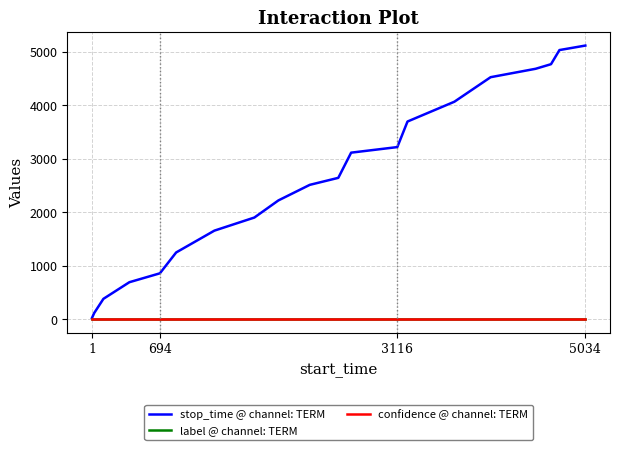

What are all the series names shown in the legend?

stop_time @ channel: TERM, label @ channel: TERM, confidence @ channel: TERM